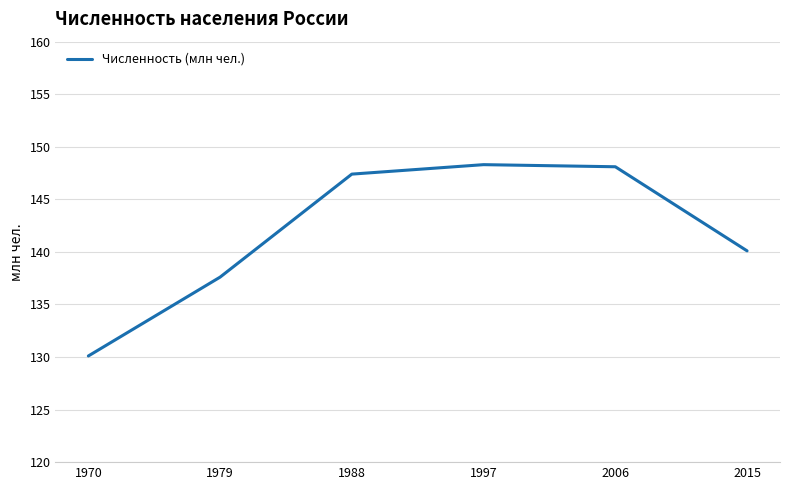

What is the smallest value displayed?

130.1